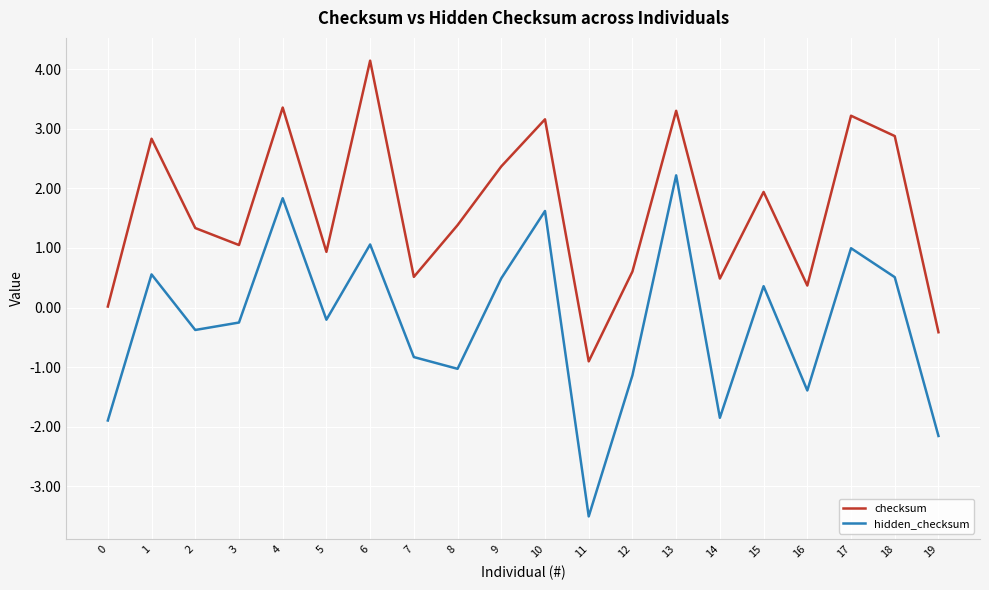

At which category is the sum across all series the highest?

13